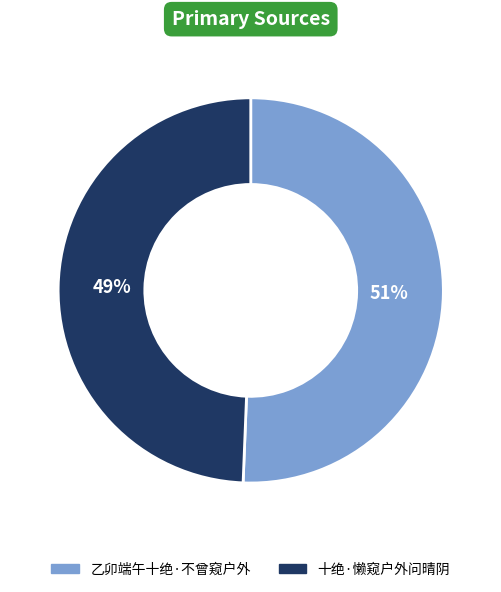

Which slice represents more than half of the pie?

乙卯端午十绝·不曾窥户外